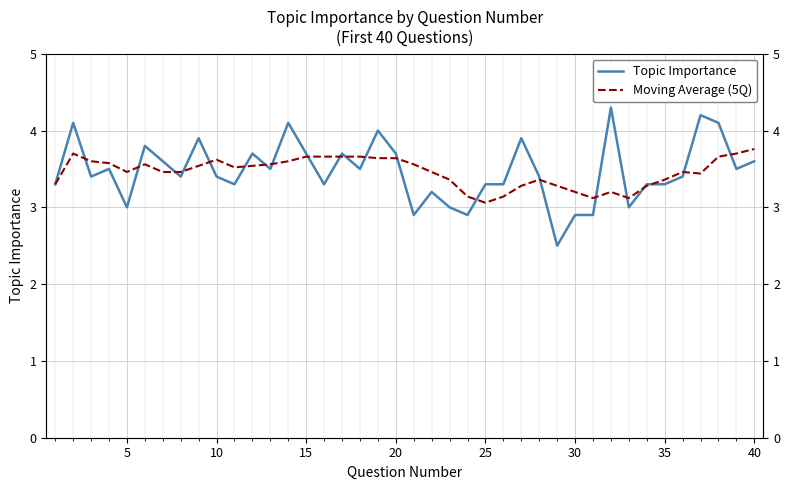

What is the average value of the Topic Importance series?

3.5